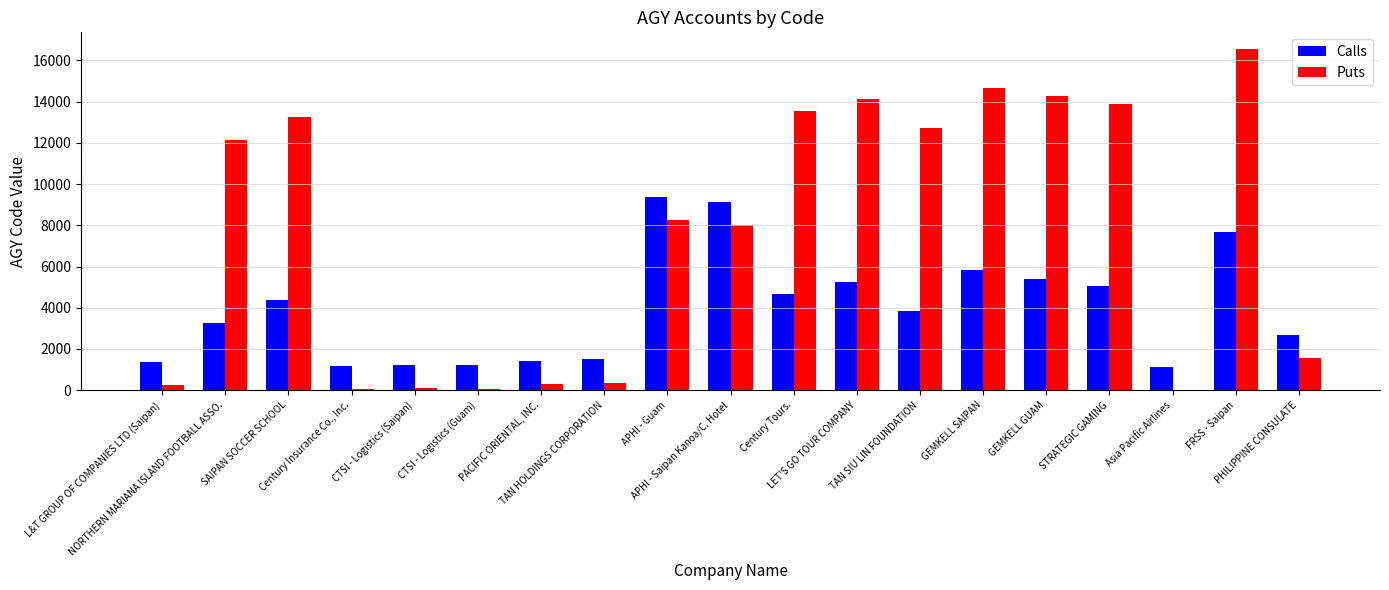

What is the maximum value for Puts?

16534